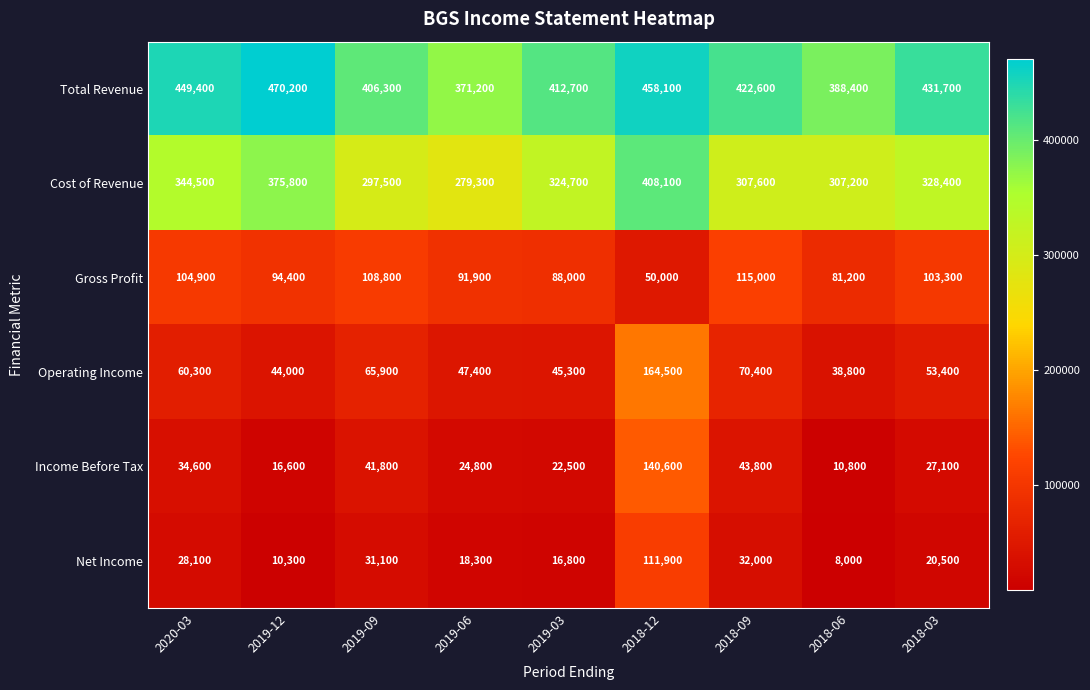

How many categories are shown in the chart?

9